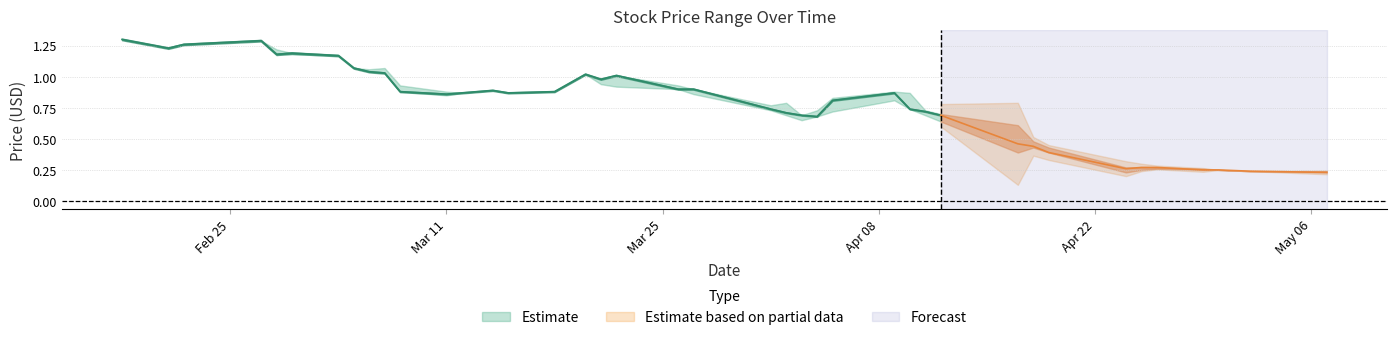

Reading right to left, what are all the values shown in this chart?

High: 39=0.2	38=0.2	37=0.2	36=0.3	35=0.3	34=0.3	33=0.3	32=0.4	31=0.5	30=0.6	29=0.7	28=0.7	27=0.9	26=0.9	25=0.8	24=0.7	23=0.7	22=0.8	21=0.8	20=0.9	19=0.9	18=1.0	17=1.0	16=1.0	15=0.9	14=0.9	13=0.9	12=0.9	11=0.9	10=0.9	9=1.1	8=1.1	7=1.1	6=1.2	5=1.2	4=1.2	3=1.3	2=1.3	1=1.2	0=1.3
Close: 39=0.2	38=0.2	37=0.2	36=0.2	35=0.3	34=0.3	33=0.3	32=0.4	31=0.4	30=0.5	29=0.7	28=0.7	27=0.7	26=0.9	25=0.8	24=0.7	23=0.7	22=0.7	21=0.7	20=0.9	19=0.9	18=1.0	17=1.0	16=1.0	15=0.9	14=0.9	13=0.9	12=0.9	11=0.9	10=0.9	9=1.0	8=1.0	7=1.1	6=1.2	5=1.2	4=1.2	3=1.3	2=1.3	1=1.2	0=1.3
Low: 39=0.2	38=0.2	37=0.2	36=0.2	35=0.3	34=0.2	33=0.2	32=0.4	31=0.4	30=0.4	29=0.6	28=0.7	27=0.7	26=0.8	25=0.7	24=0.7	23=0.7	22=0.7	21=0.7	20=0.9	19=0.9	18=0.9	17=0.9	16=1.0	15=0.9	14=0.9	13=0.9	12=0.9	11=0.8	10=0.9	9=1.0	8=1.0	7=1.1	6=1.2	5=1.2	4=1.2	3=1.3	2=1.3	1=1.2	0=1.3